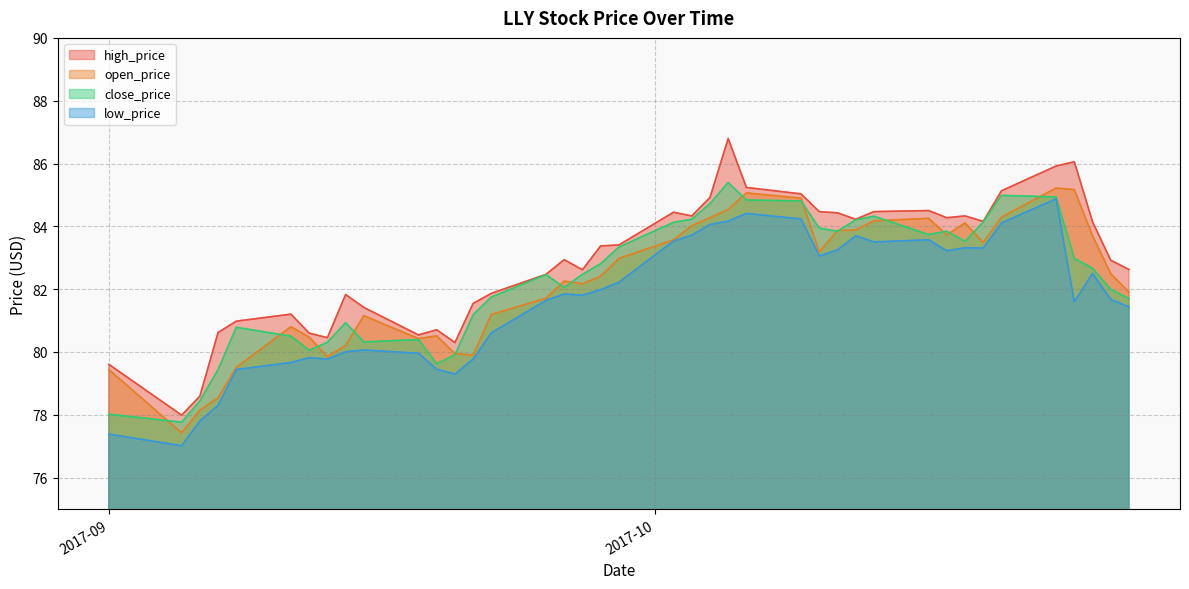

Does the chart have visible grid lines?

Yes